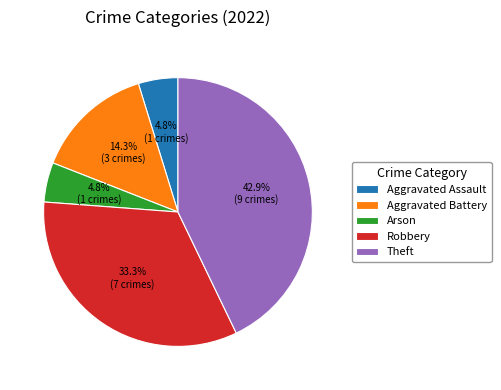

What percentage is NOT represented by Aggravated Assault?

95.2%